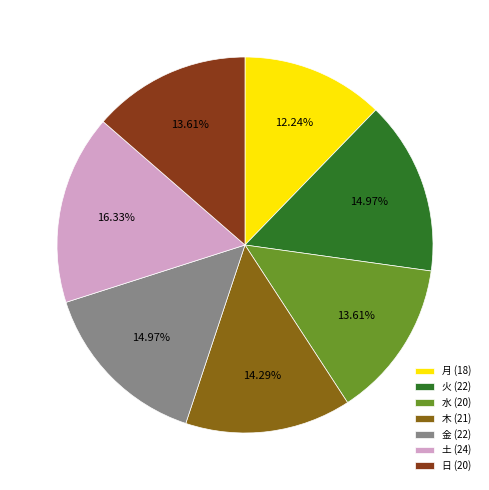

Between 水 (20) and 月 (18), which is larger?

水 (20)